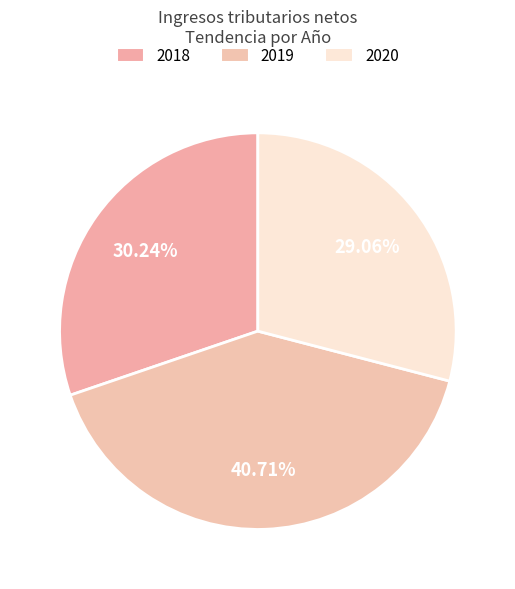

Count the number of slices in the pie.

3